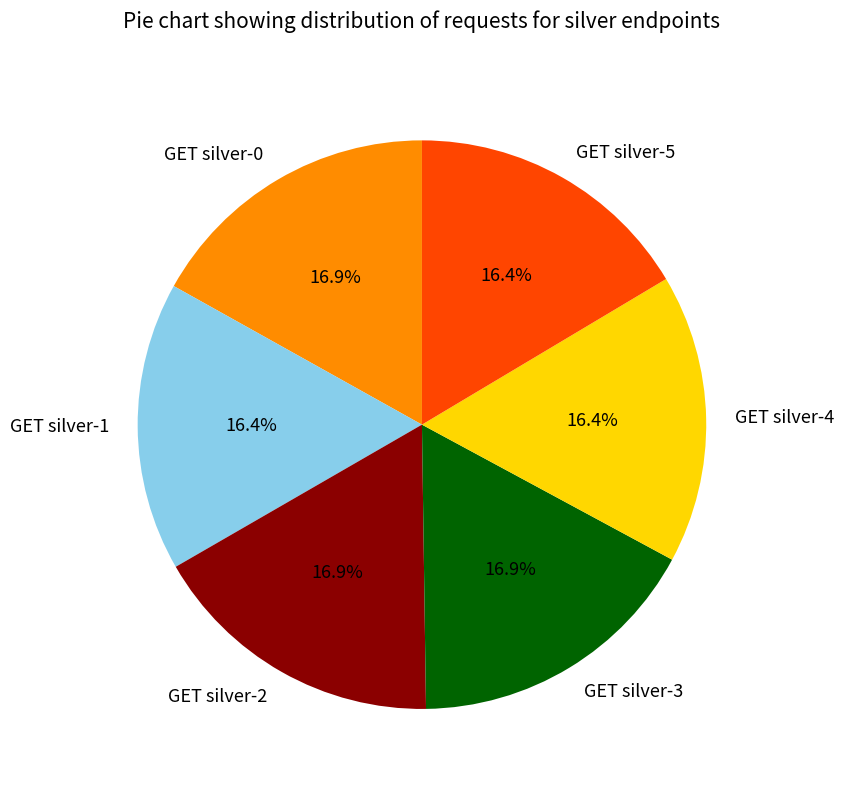

What percentage is the GET silver-1 slice, to the nearest percent?

16%